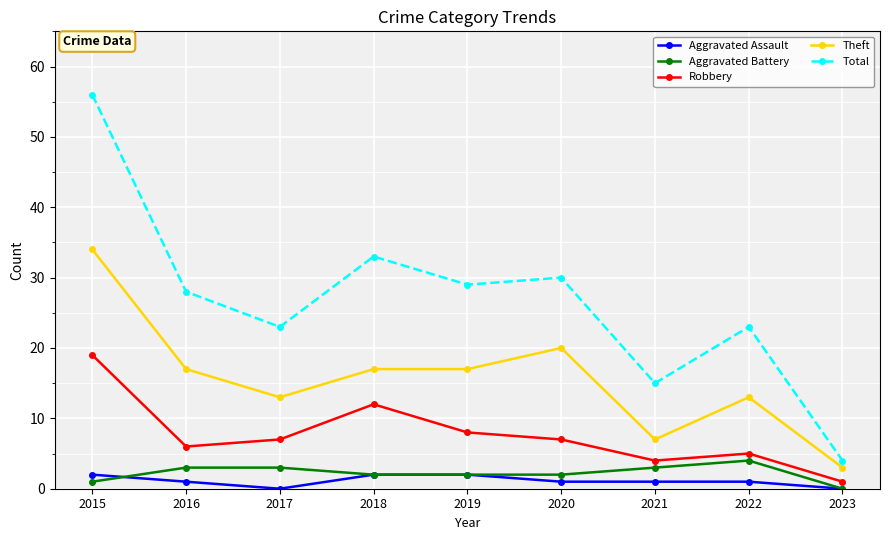

How many positive values does the Aggravated Battery series have?

8